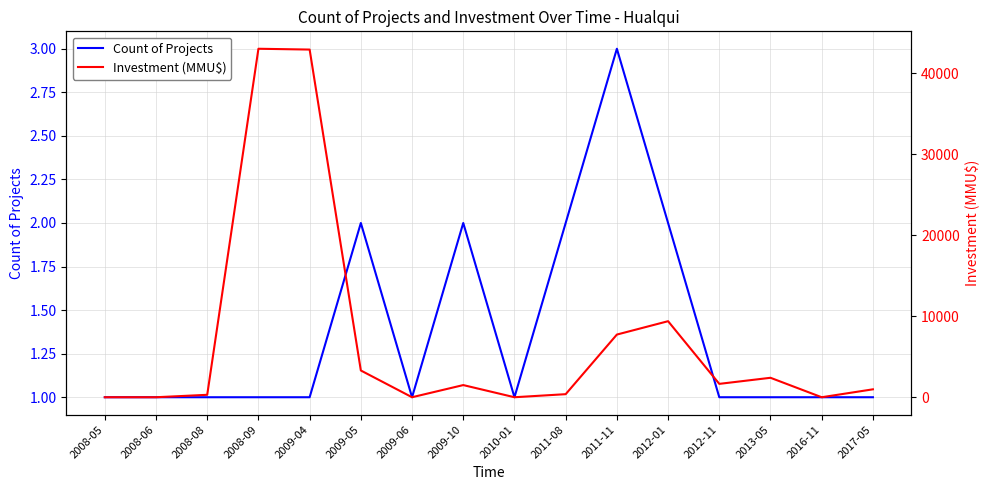

The value of Count of Projects at 2009-04 is 1. True or false?

True